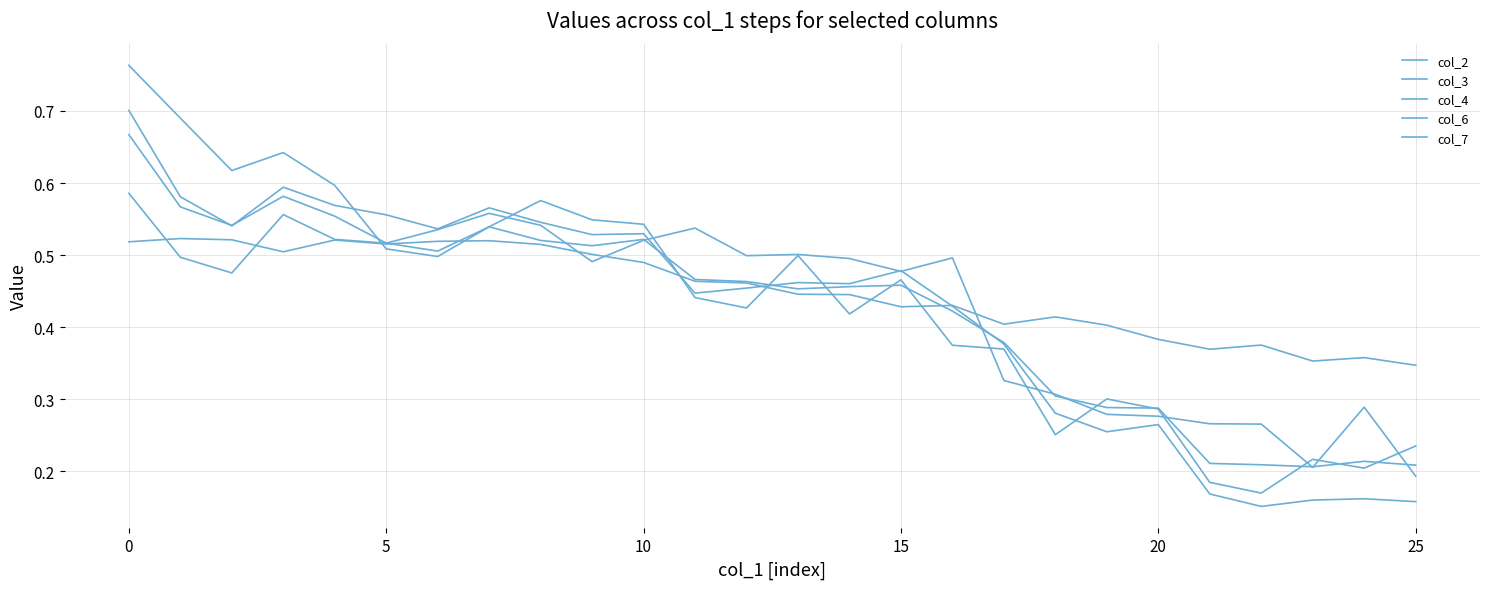

How many lines are shown in the chart?

5